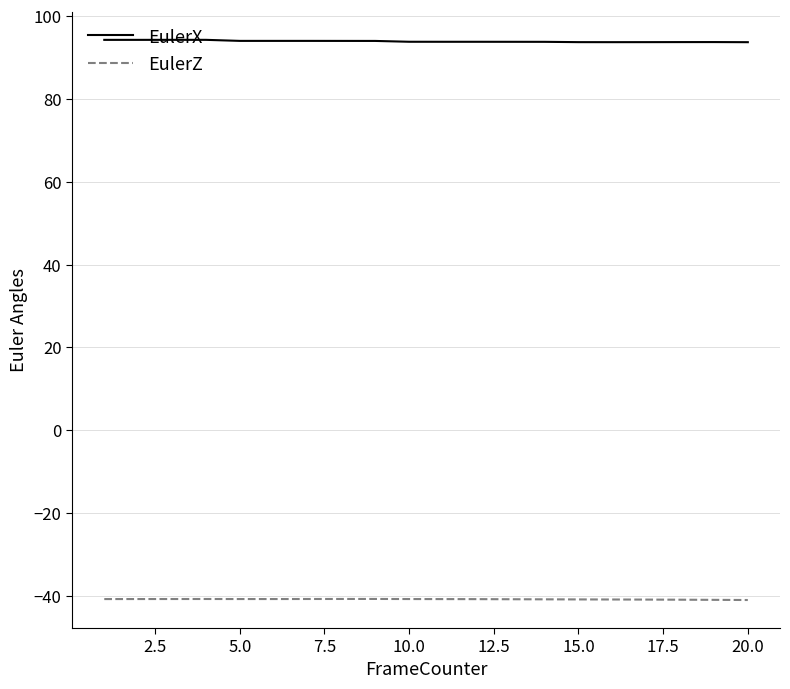

What is the difference between the maximum and minimum values in the EulerZ series?

0.3